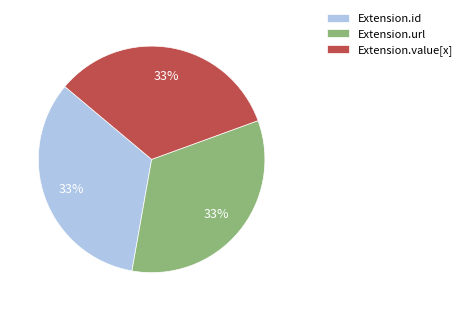

Is it true that Extension.value[x] is 1% of the pie?

False